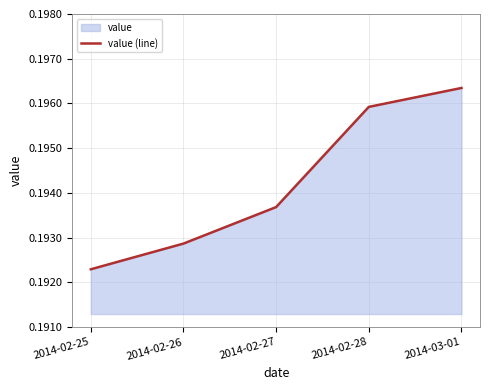

Count the values in the range 0 to 1.

5